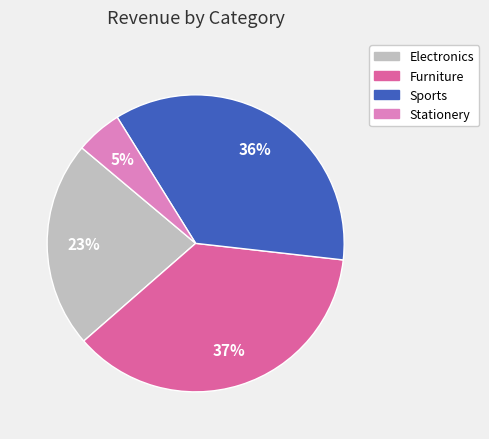

To the nearest percent, what is the combined percentage of Stationery and Electronics?

28%